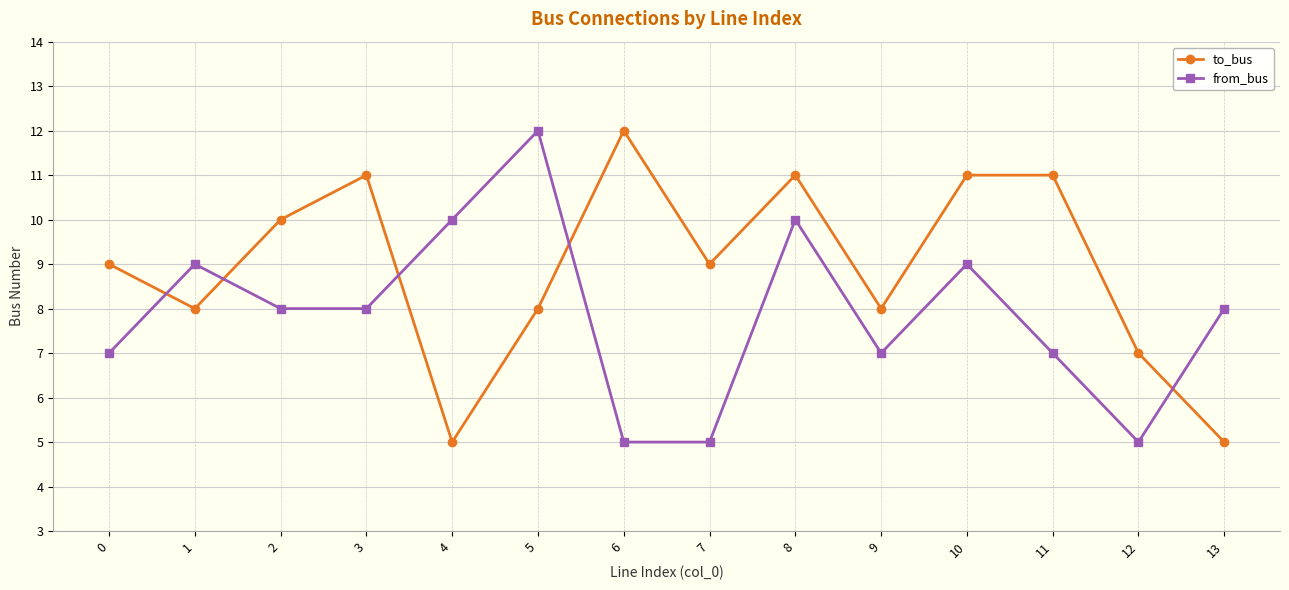

What is the greatest value displayed?

12